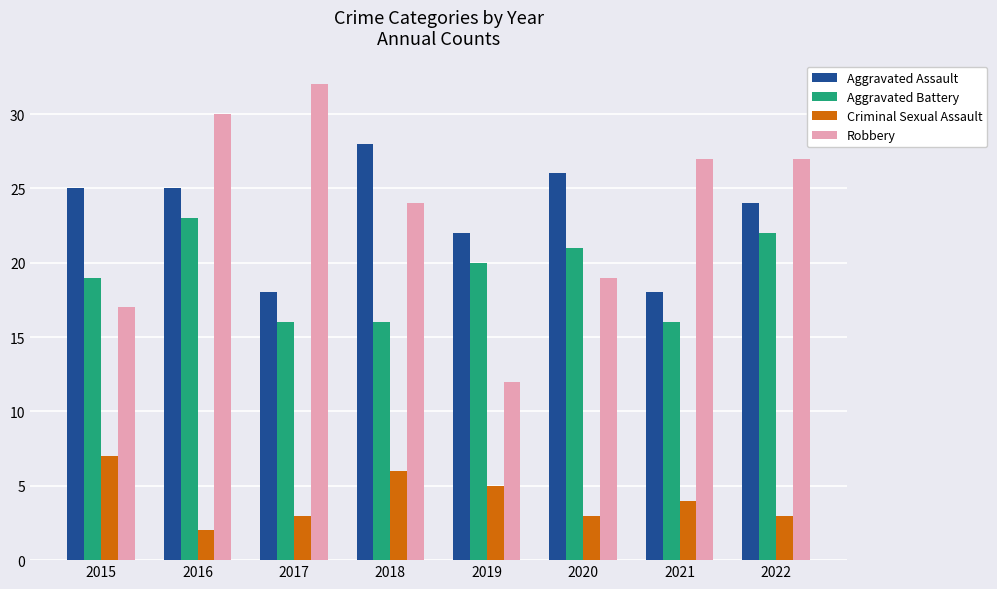

Count the Aggravated Battery values in the range 16 to 22.

7